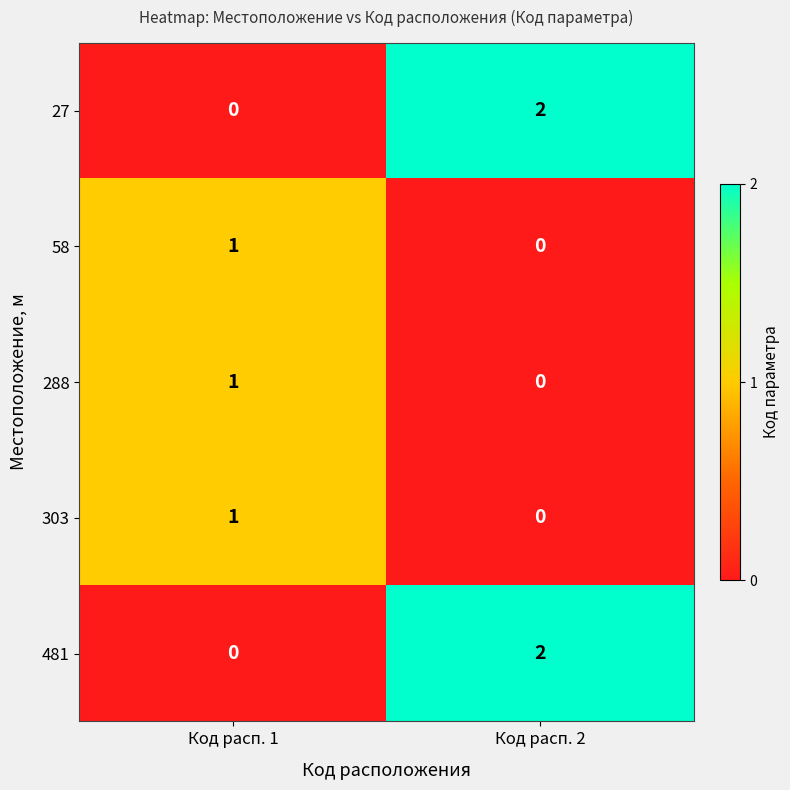

What is the total value across all series at Код расп. 1?

3